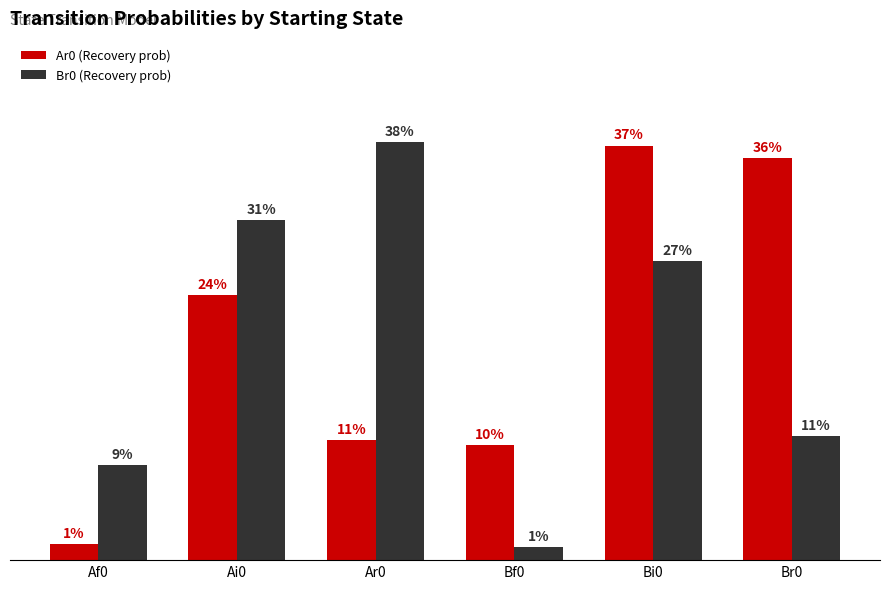

What is the value of the Ar0 (Recovery prob) bar at the 2nd from the left?

0.2